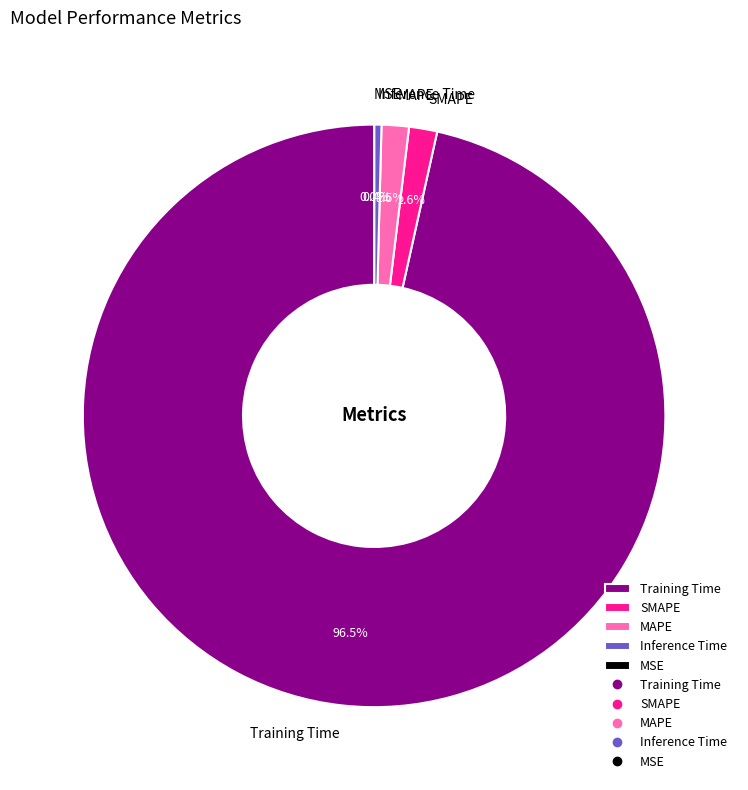

Is Training Time the majority of the pie?

Yes